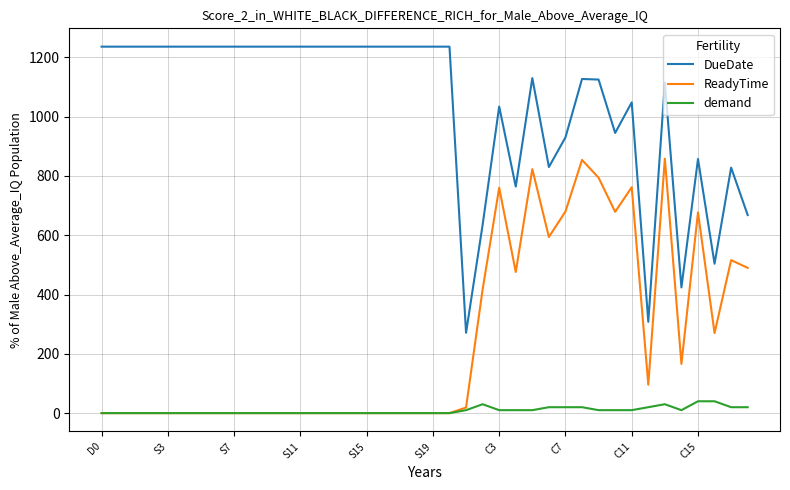

Which series has the largest total across all categories?

DueDate